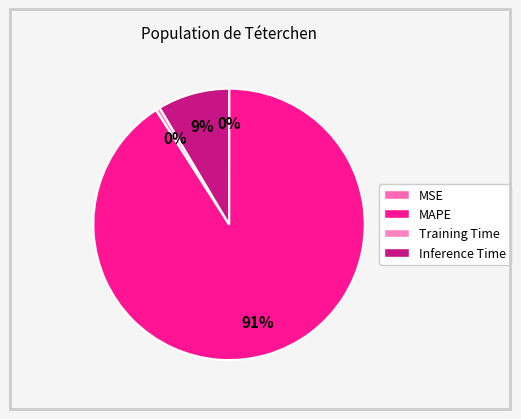

The Inference Time slice represents 9% of the pie. True or false?

True